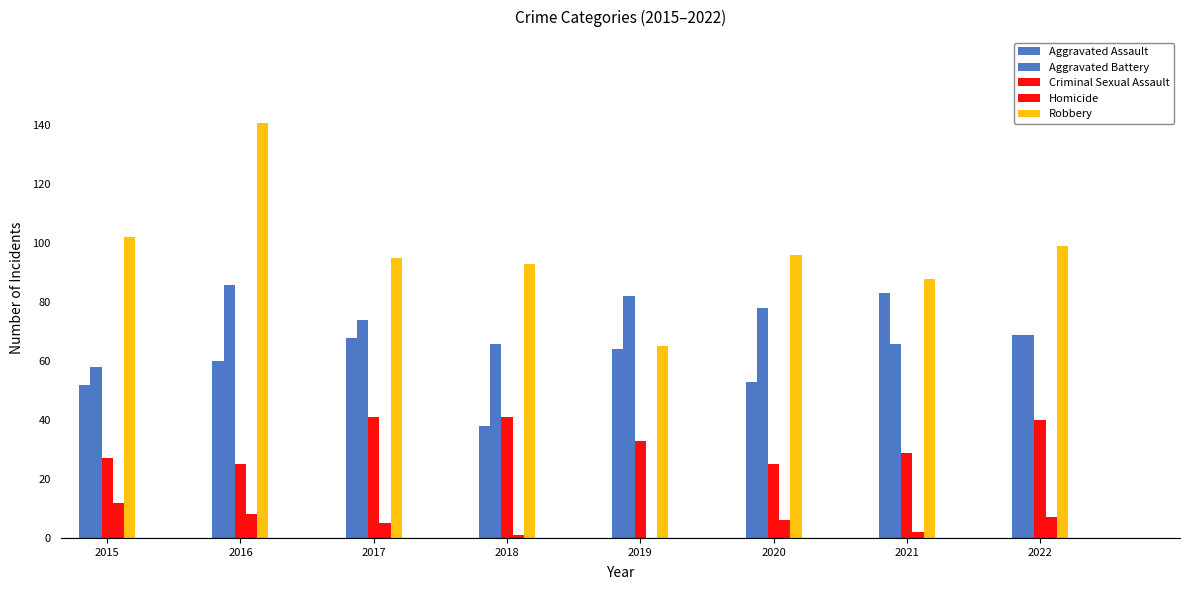

The Homicide series shows 5 at 2016. True or false?

False